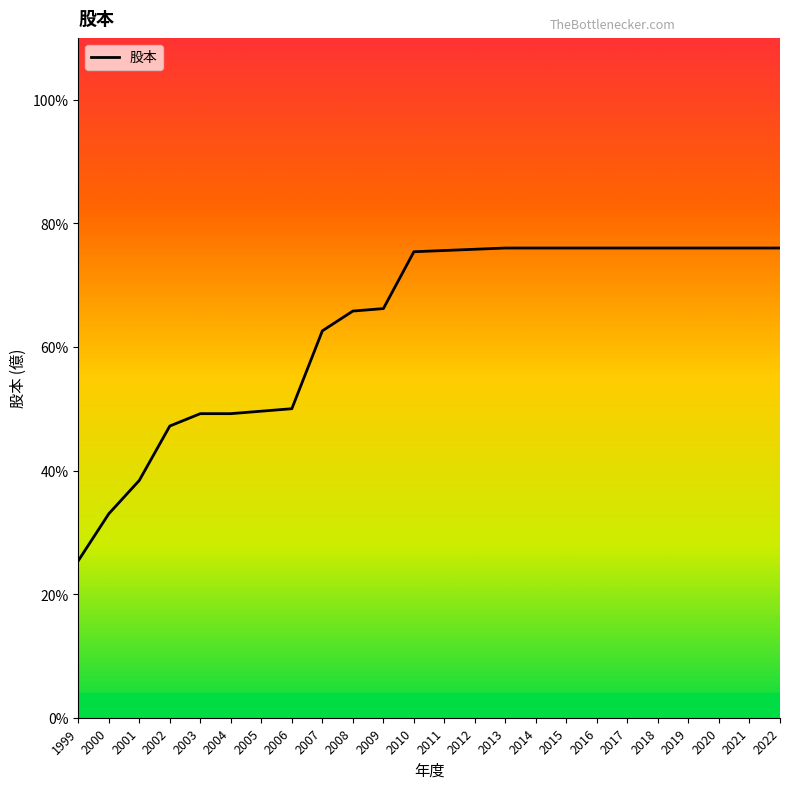

Between 2014 and 2018, which is larger?

2014